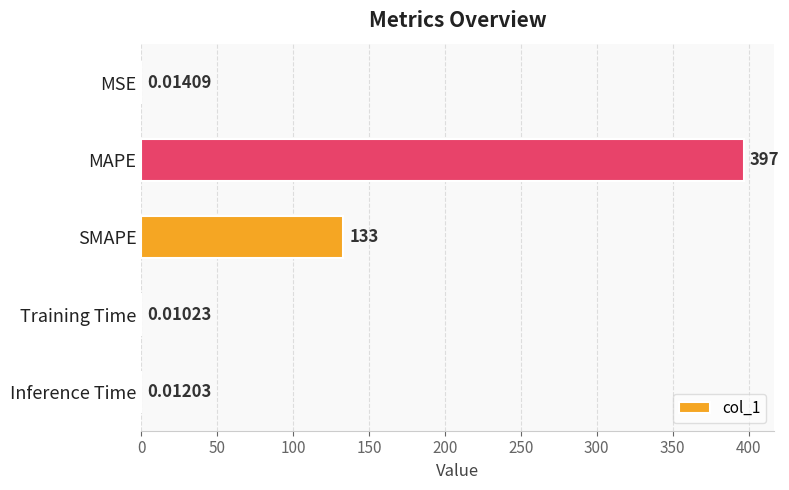

Between Training Time and MAPE, which is larger?

MAPE